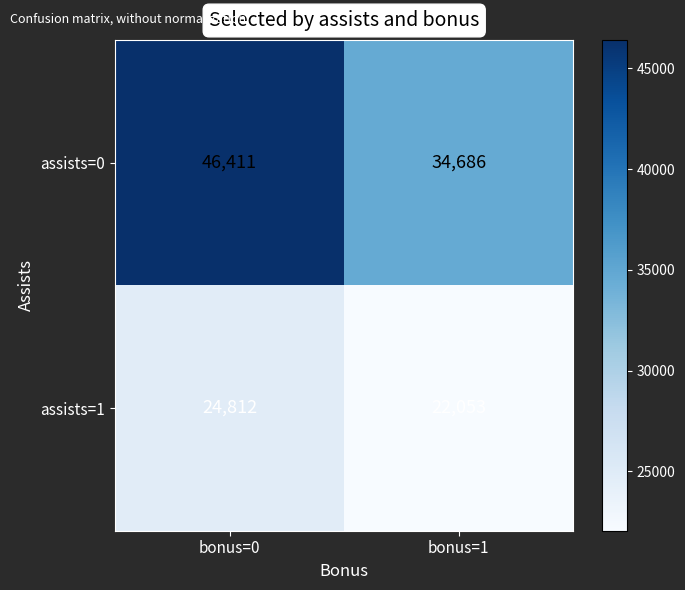

True or false: assists=1 has a value of 33677 at bonus=0.

False